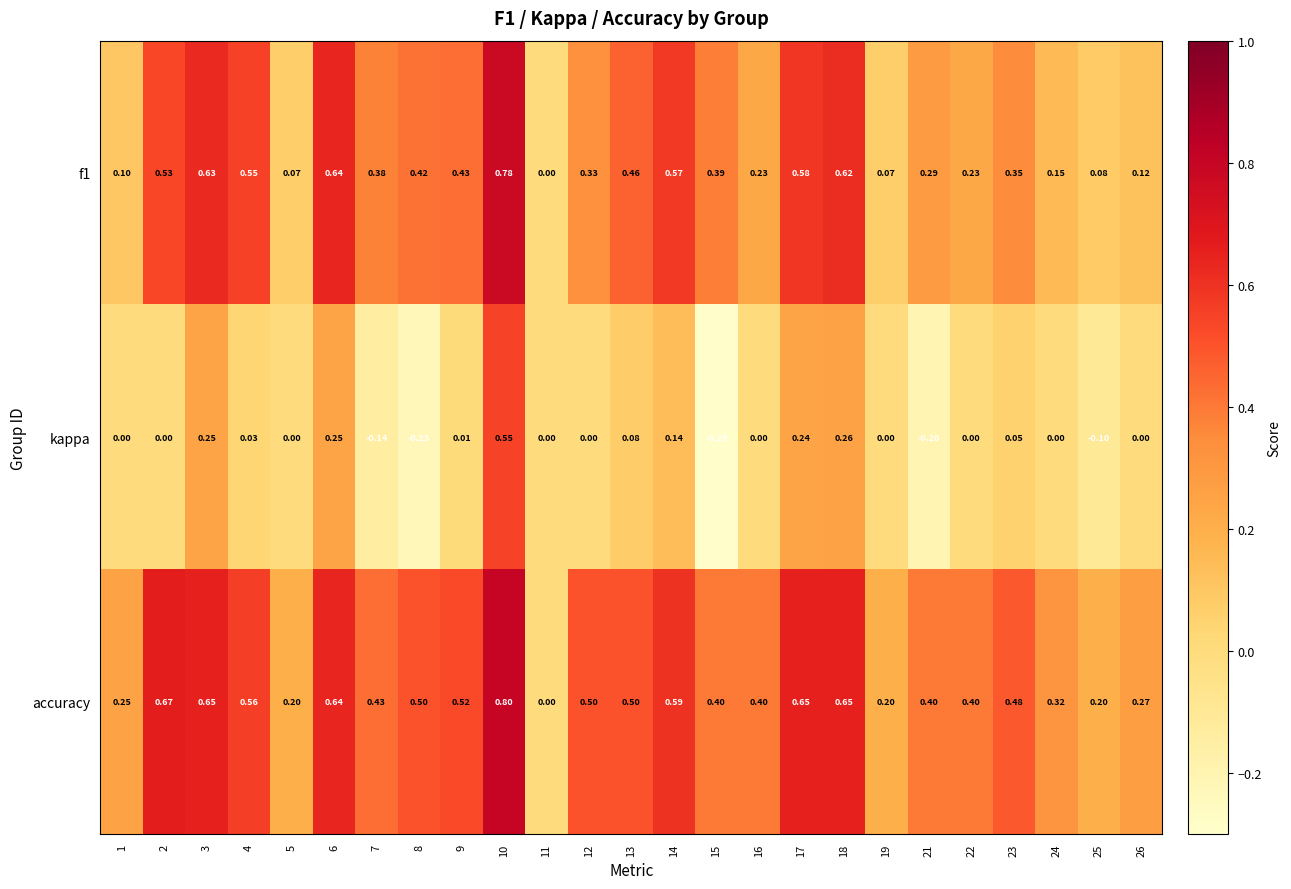

Which series has the largest total across all categories?

accuracy